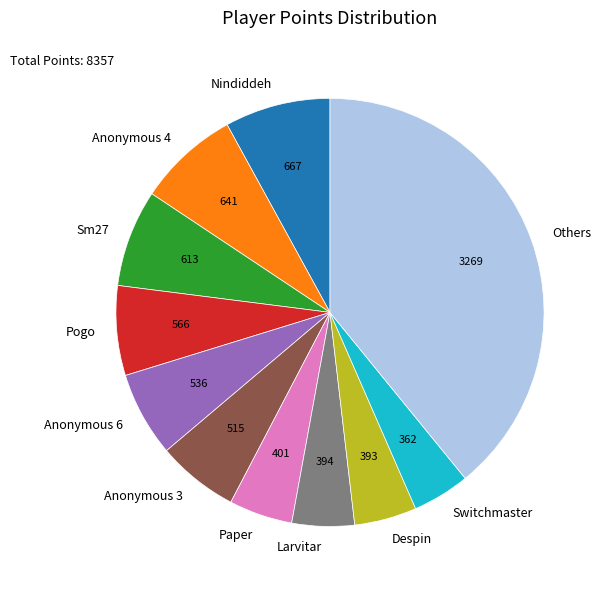

What is the largest slice in the pie chart?

Others